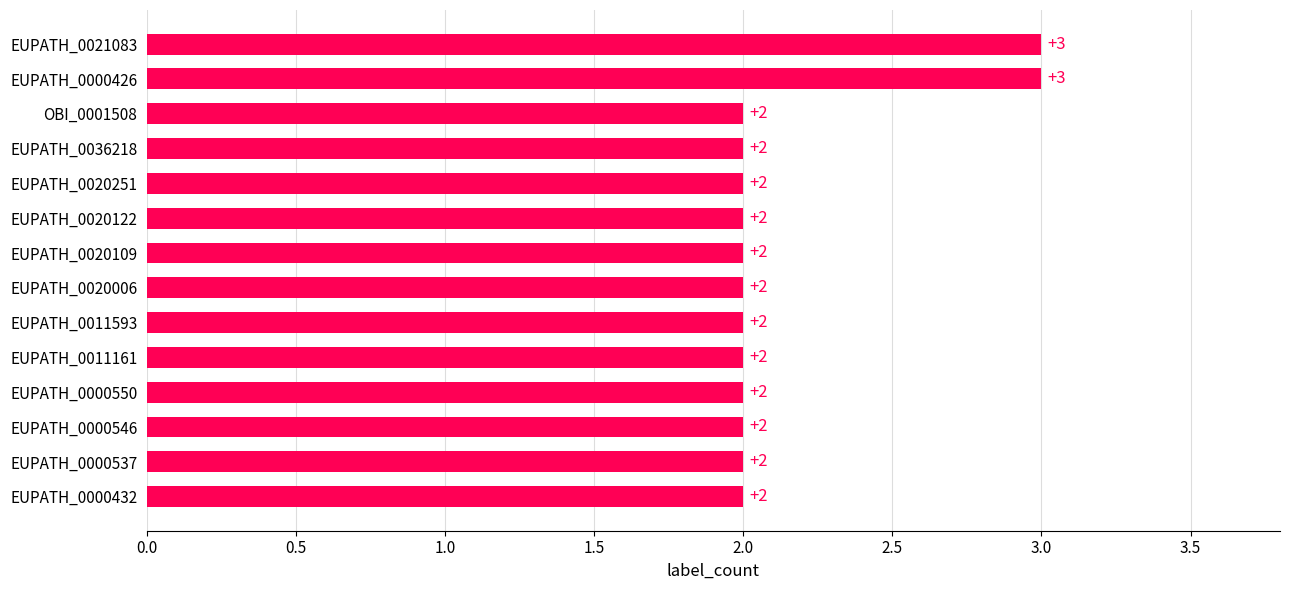

Which has a higher value, EUPATH_0000426 or EUPATH_0011161?

EUPATH_0000426